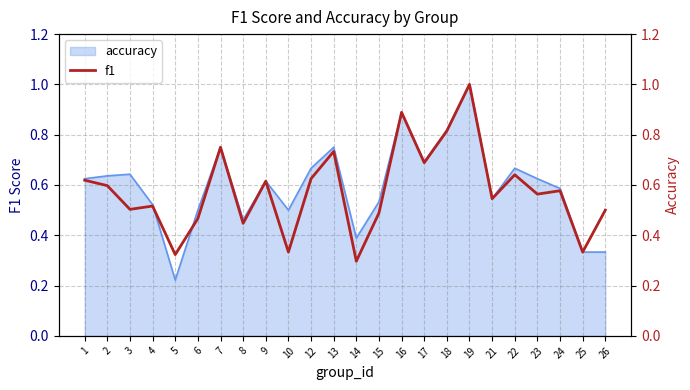

What is the value of the 23rd point from the left?

0.3